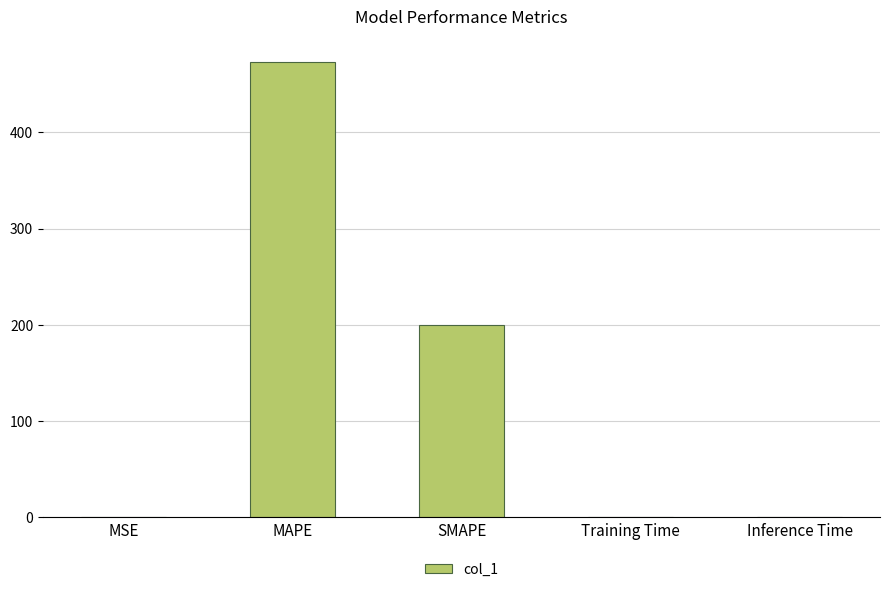

True or false: the data shows 0.0 at MSE.

True